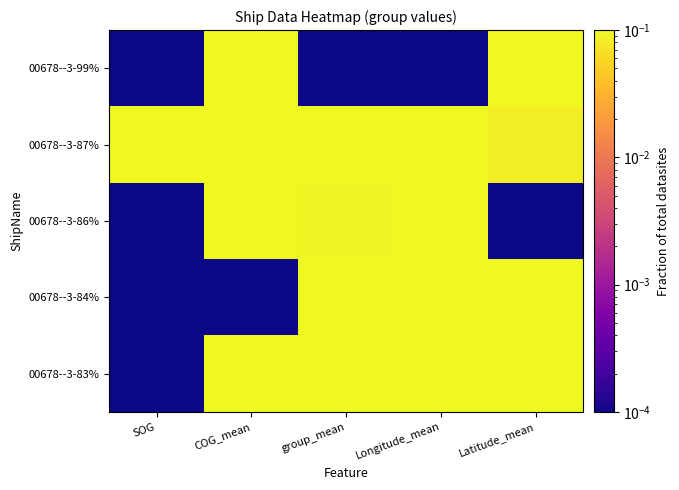

How many categories are shown in the chart?

5